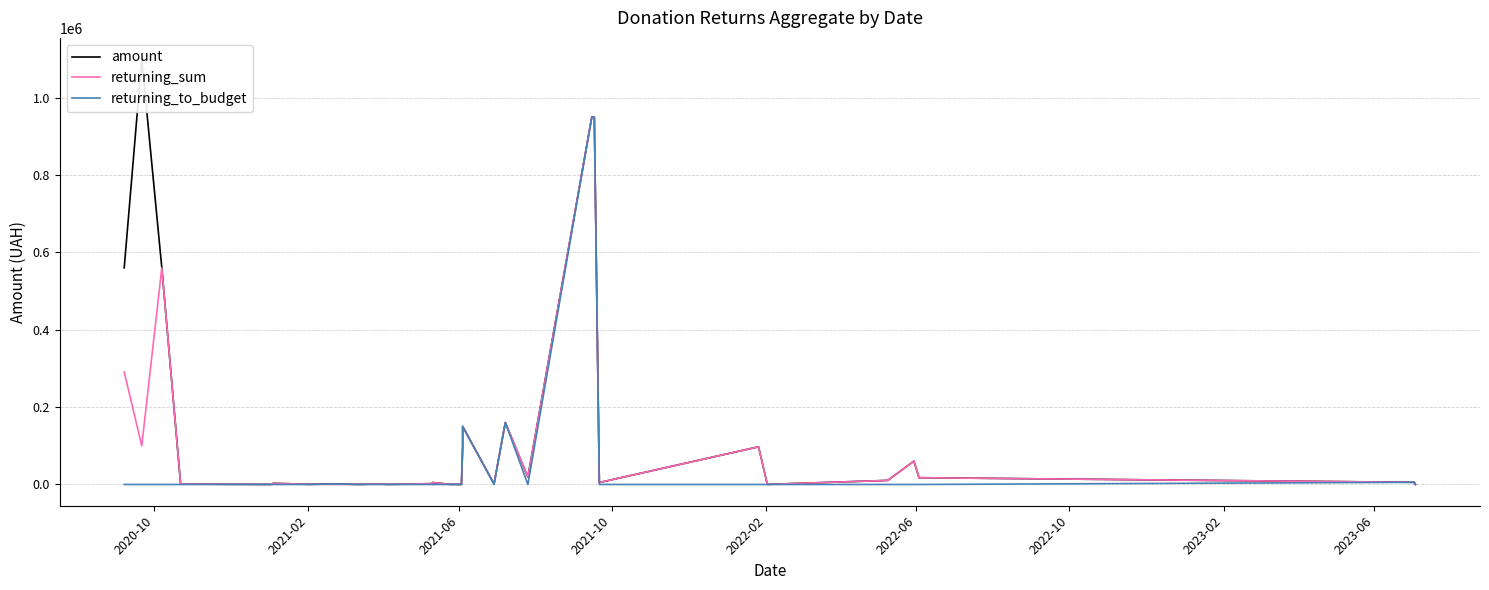

Is it true that amount equals 54386.5 at 26?

False